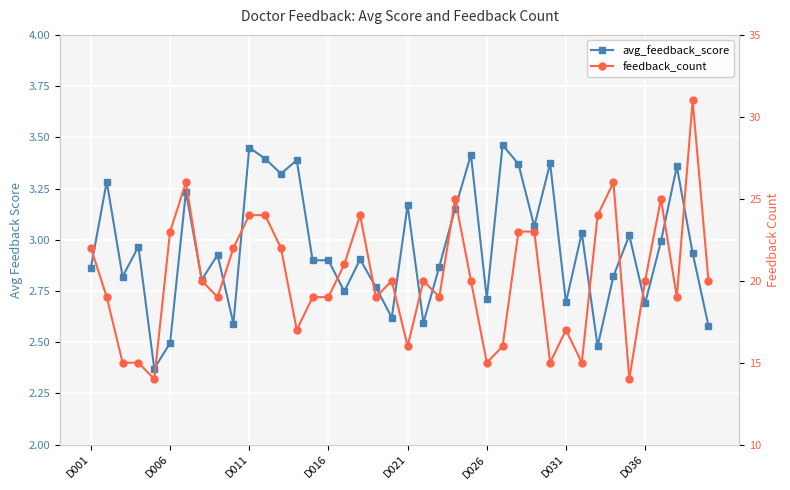

What is the spread (max minus min) of values at 8?

16.1